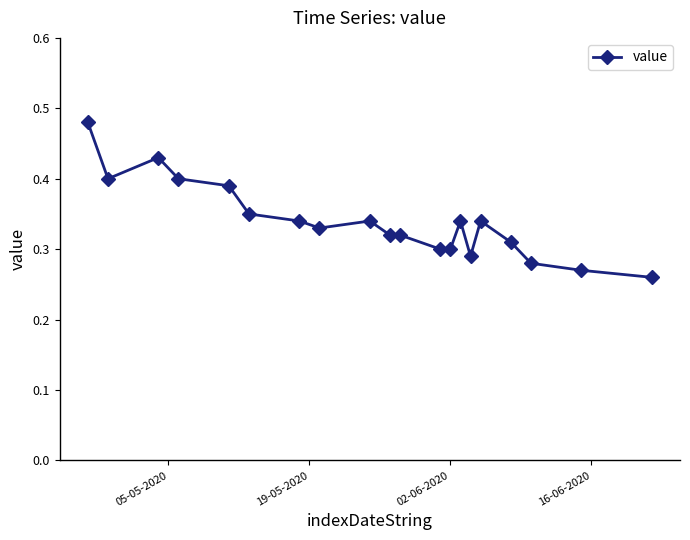

True or false: the data has more than 1 interior local peaks.

True